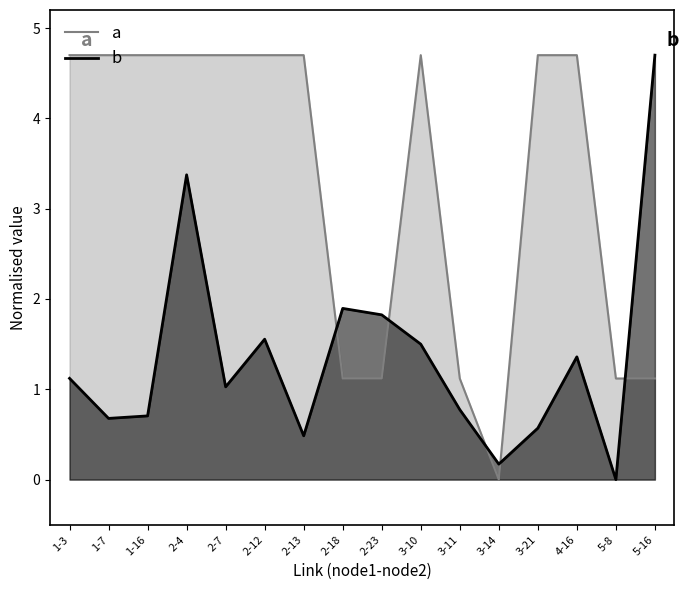

At which label is free_bw closest to 2?

5-8